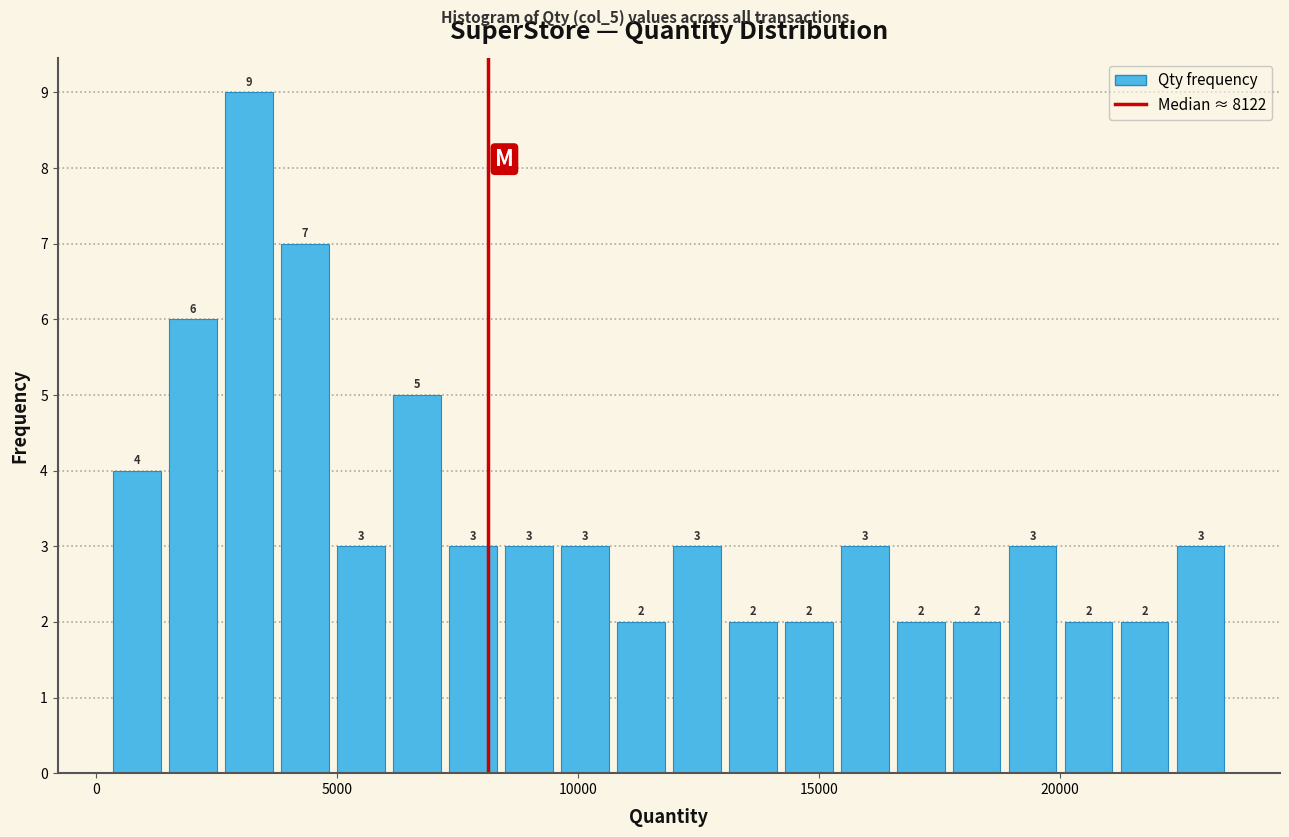

Around what value on the x-axis is the tallest bar? Give the approximate position of its centre, as read against the axis.

3000